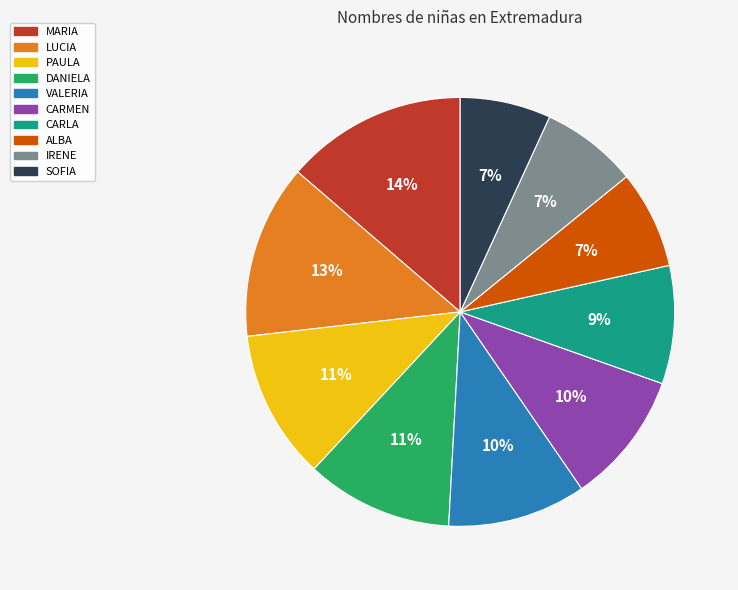

How many segments does this pie chart have?

10